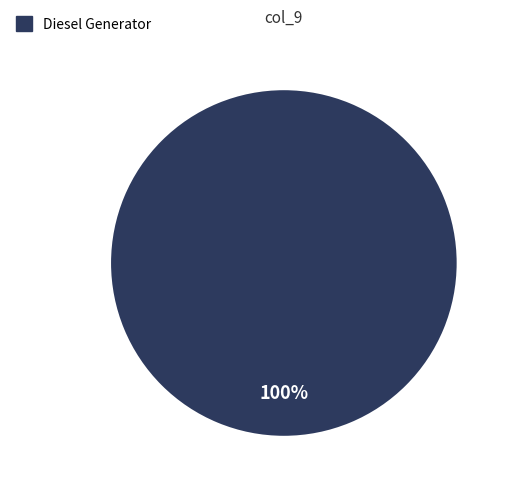

Is there a majority slice in this chart?

Yes